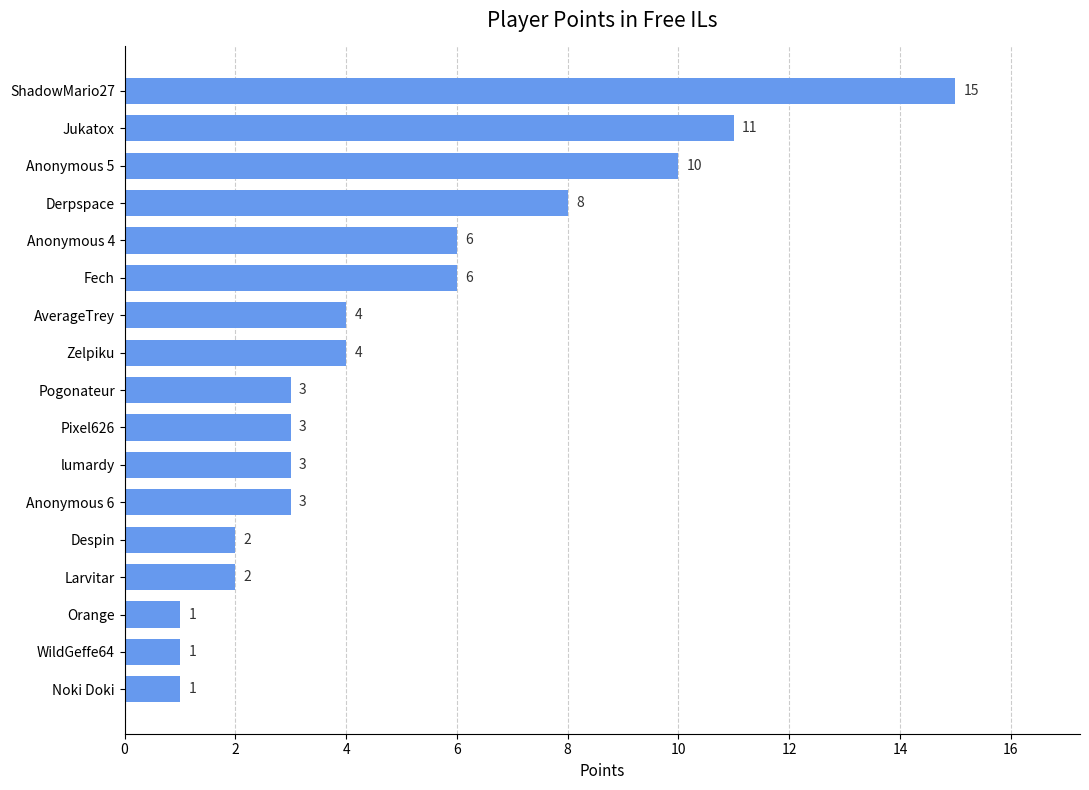

What is the greatest value displayed?

15